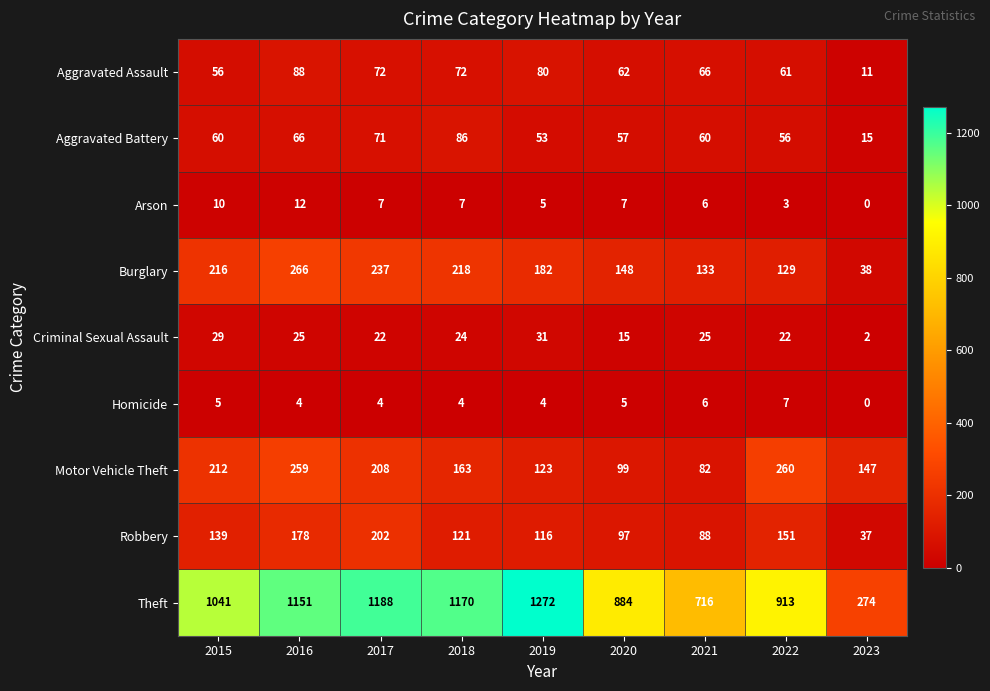

What is the sum of the Homicide values at 2019 and 2023?

4